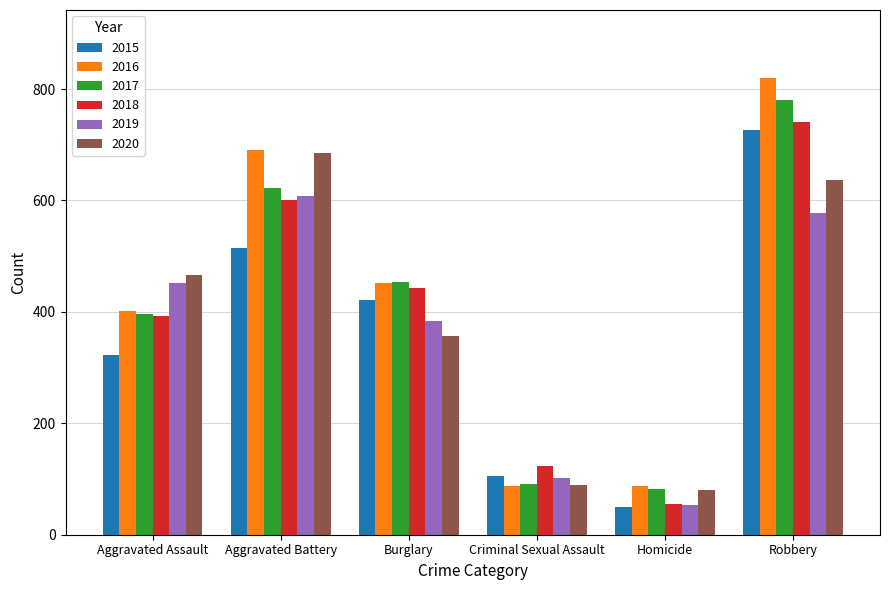

At which category is the sum across all series the highest?

Robbery